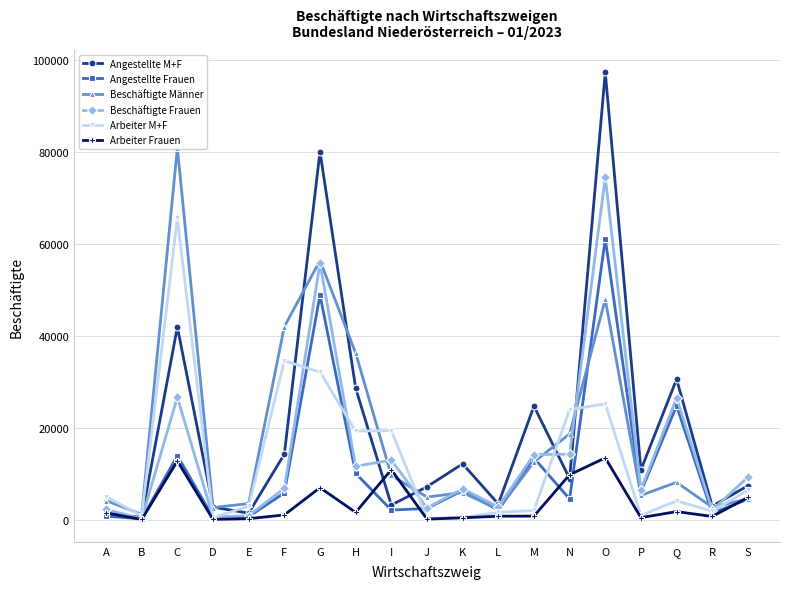

After their last crossing, which series has the higher values: Angestellte Frauen or Arbeiter Frauen?

Arbeiter Frauen